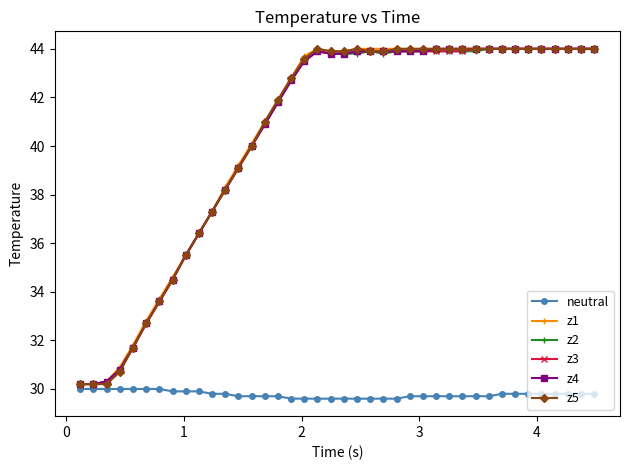

What is the minimum value shown in the chart?

29.6